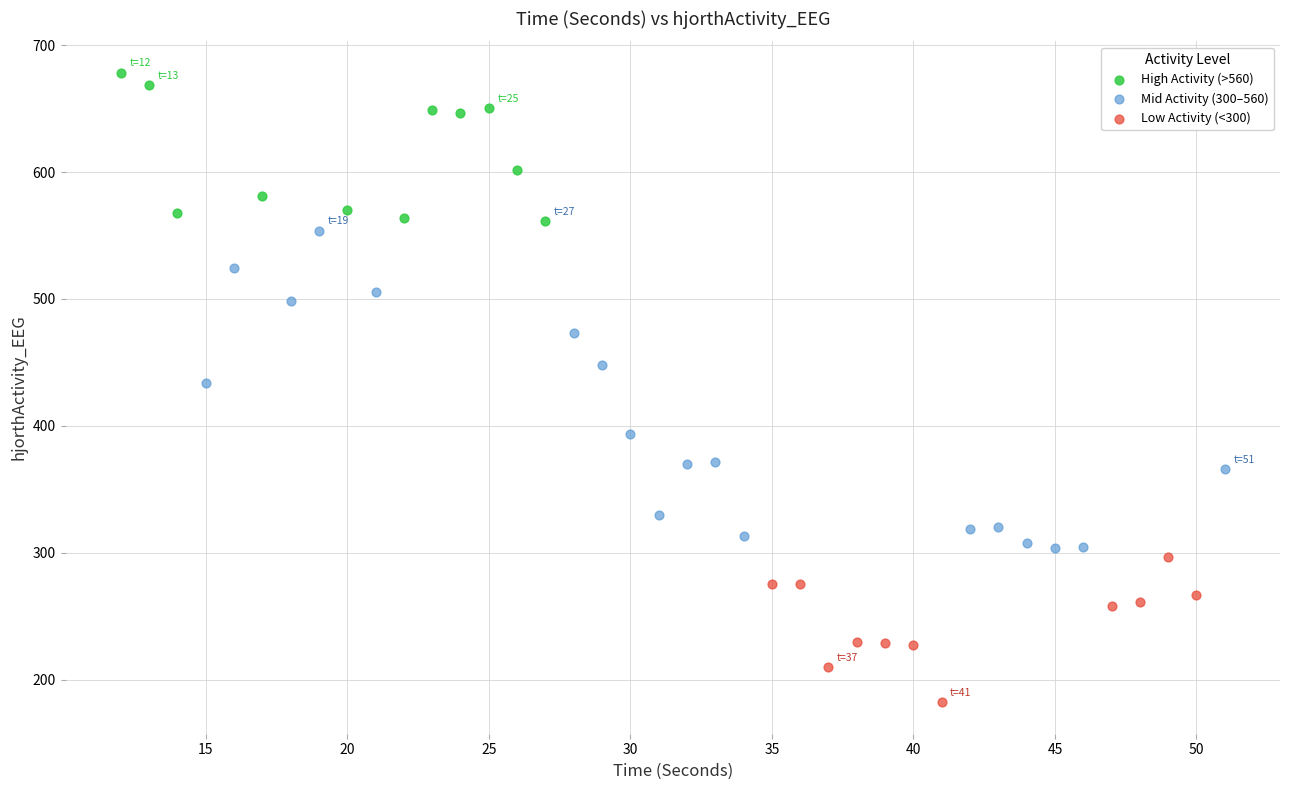

Which series contains the highest Y value?

High Activity (>560)